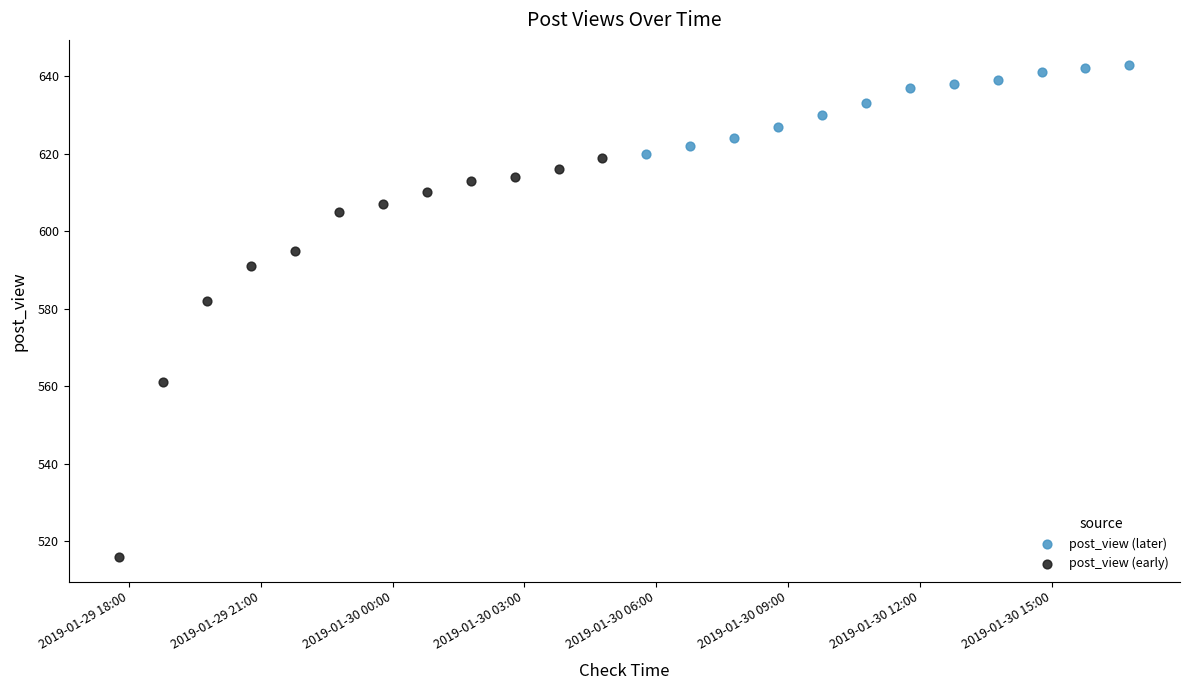

Which series reaches the minimum Y coordinate?

post_view (early)